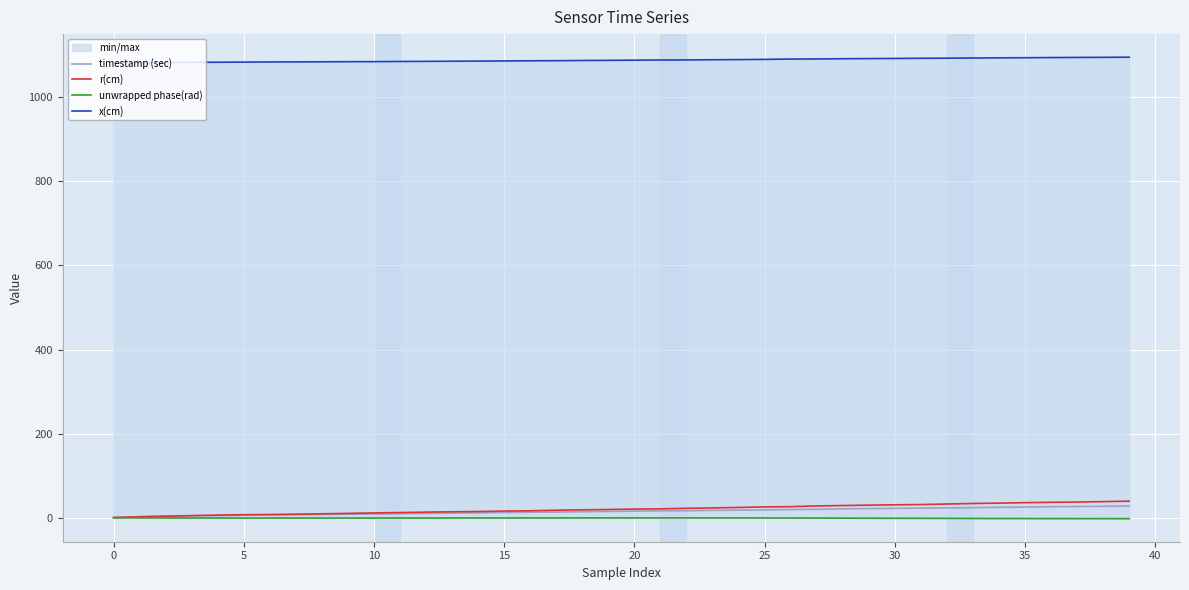

What is the sum of all x(cm) values?

43461.7